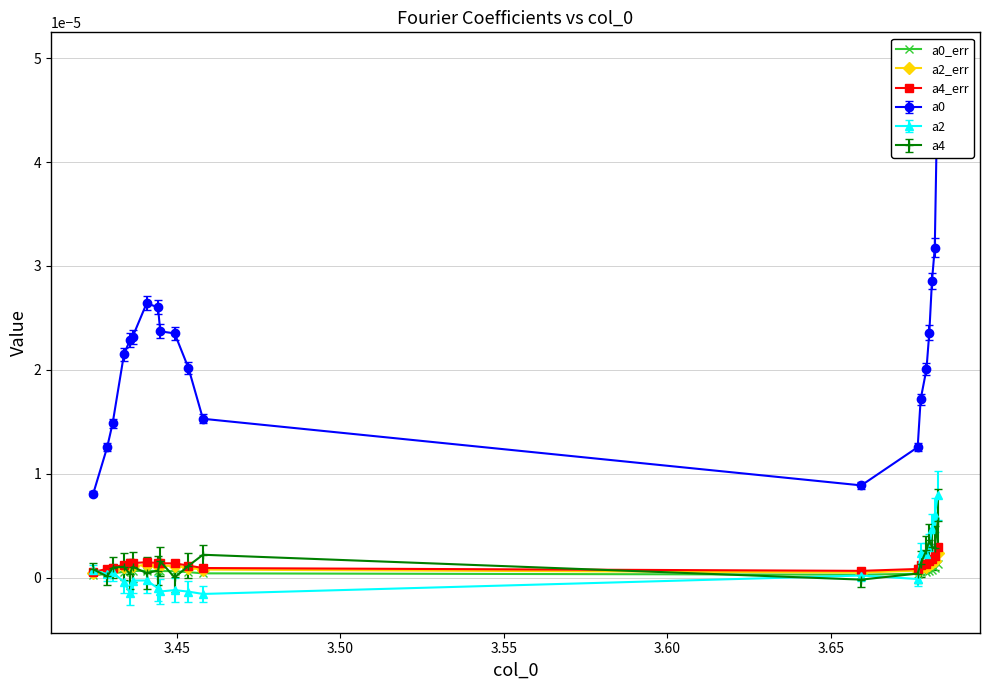

Is it true that a2_err equals 0.0 at 11?

False